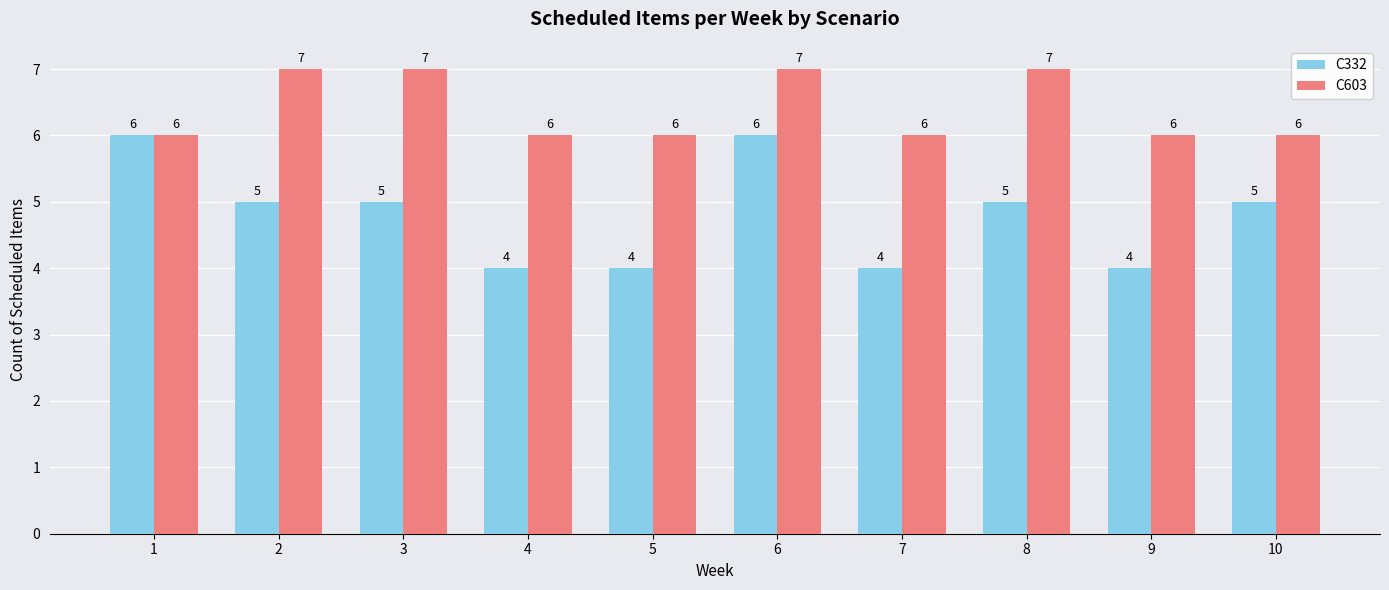

Which series has the largest total across all categories?

C603